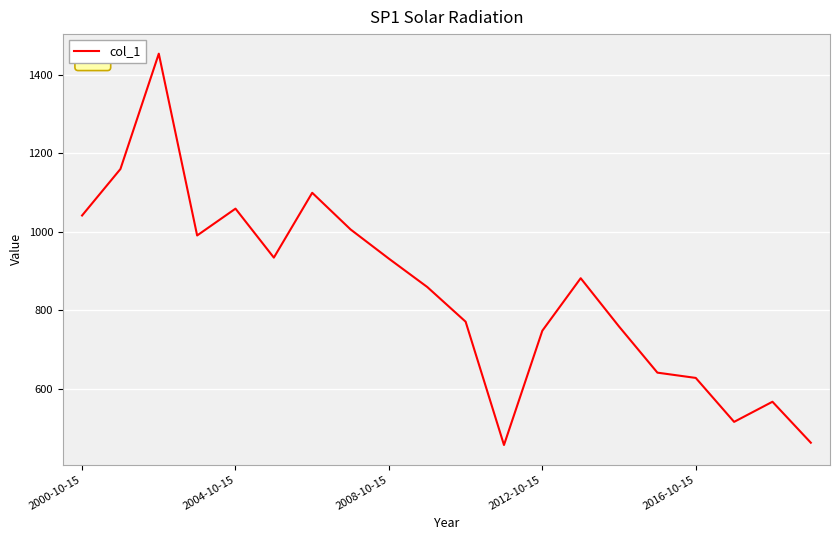

What is the greatest value displayed?

1453.4